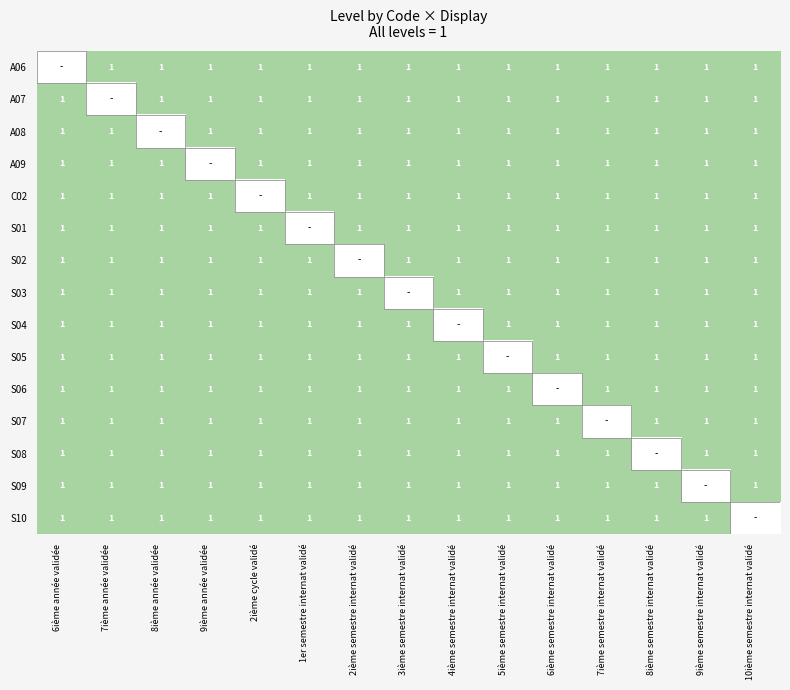

True or false: S03 has a value of 2 at 4ième semestre internat validé.

False